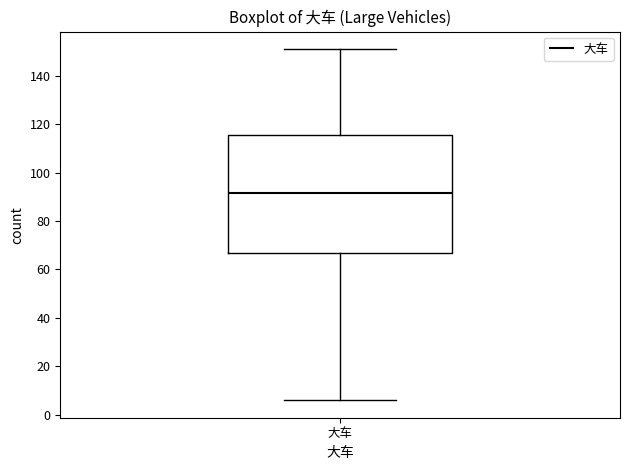

Where is the upper edge of the box for 大车 on the y-axis? The values are not printed on the chart, so give them approximately, as read against the axis.

116